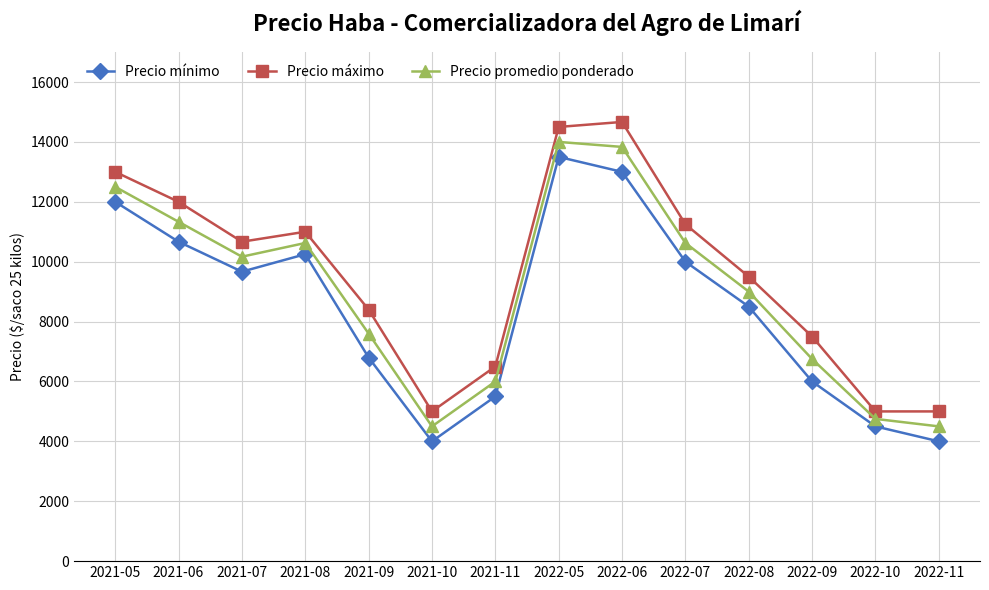

What are all the series names shown in the legend?

Precio mínimo, Precio máximo, Precio promedio ponderado